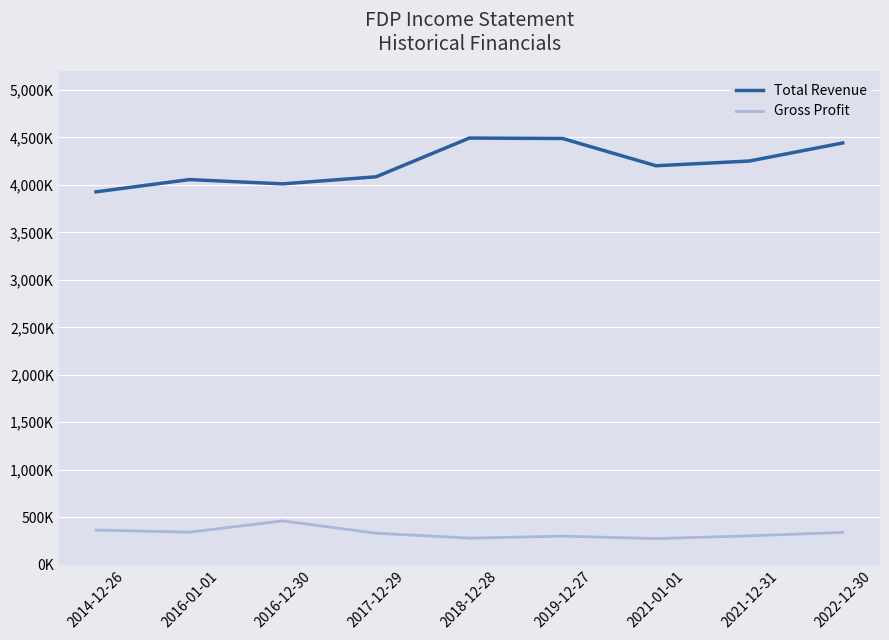

Rank the series by their maximum value, from highest to lowest.

Total Revenue, Gross Profit